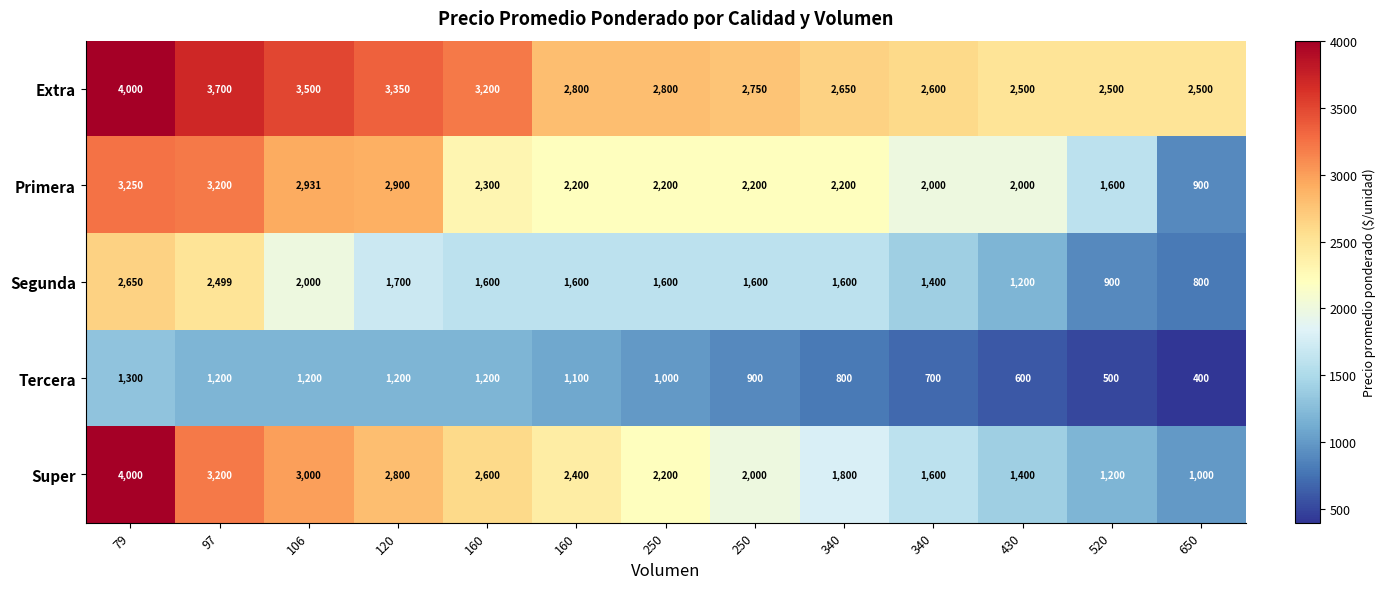

How many categories are shown in the chart?

13